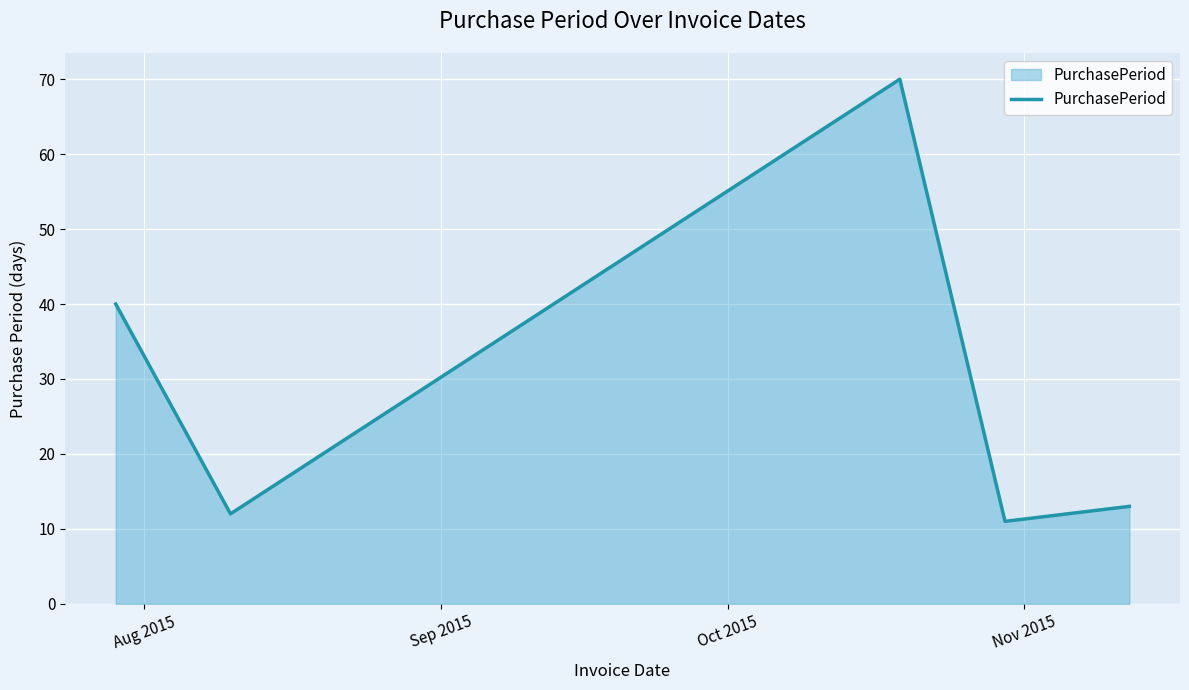

What is the difference between the maximum and minimum values?

59